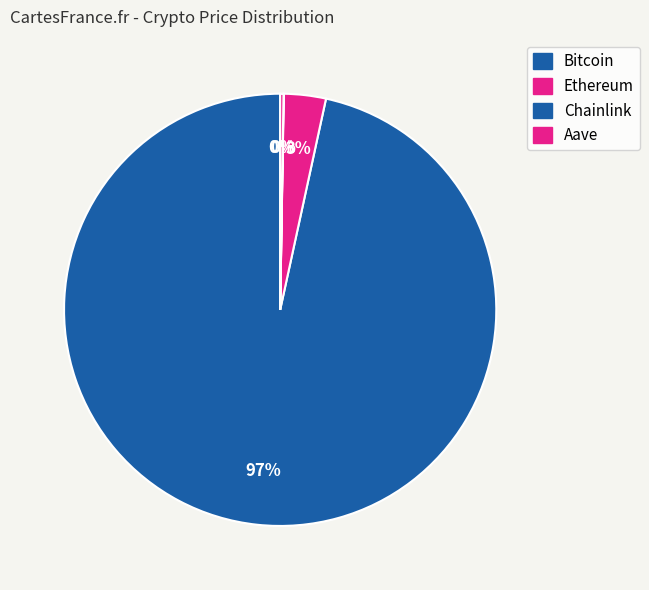

Which category has the biggest portion of the pie?

Bitcoin